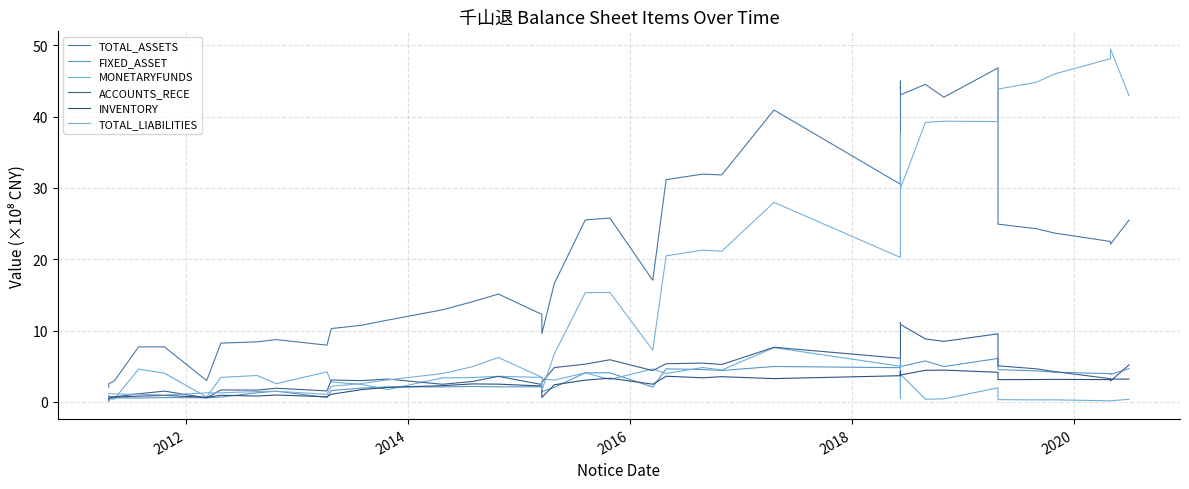

What is the minimum value for MONETARYFUNDS?

0.1